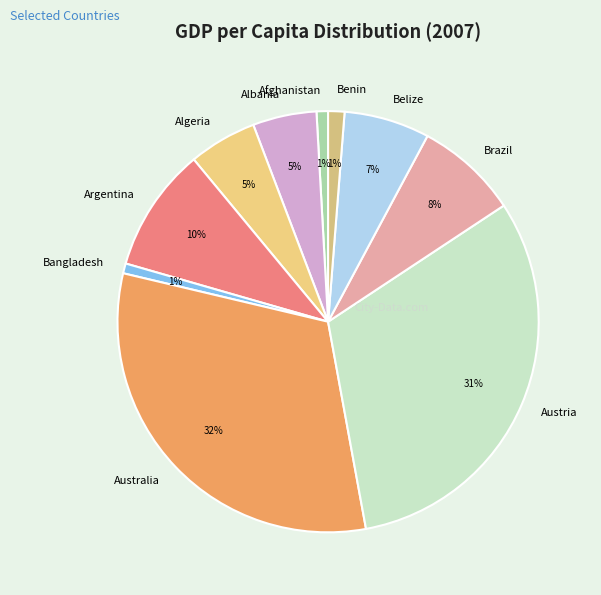

To the nearest percent, what is the combined percentage of Benin and Belize?

8%